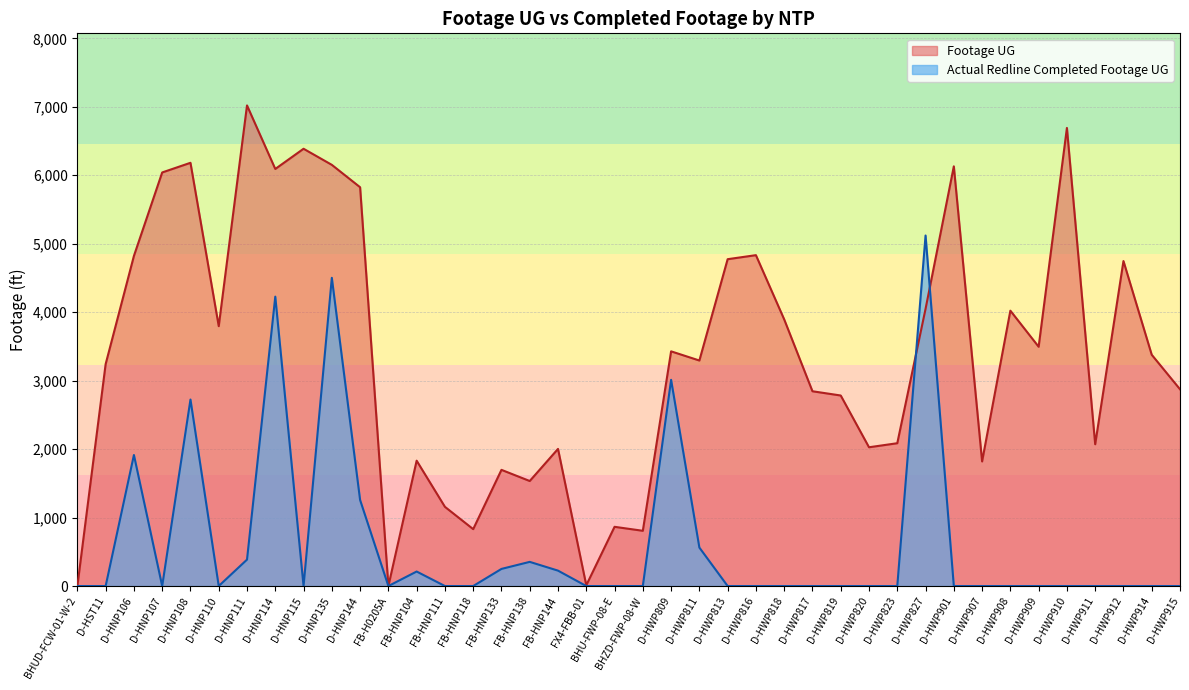

Does the chart display data point markers on the line(s)?

No